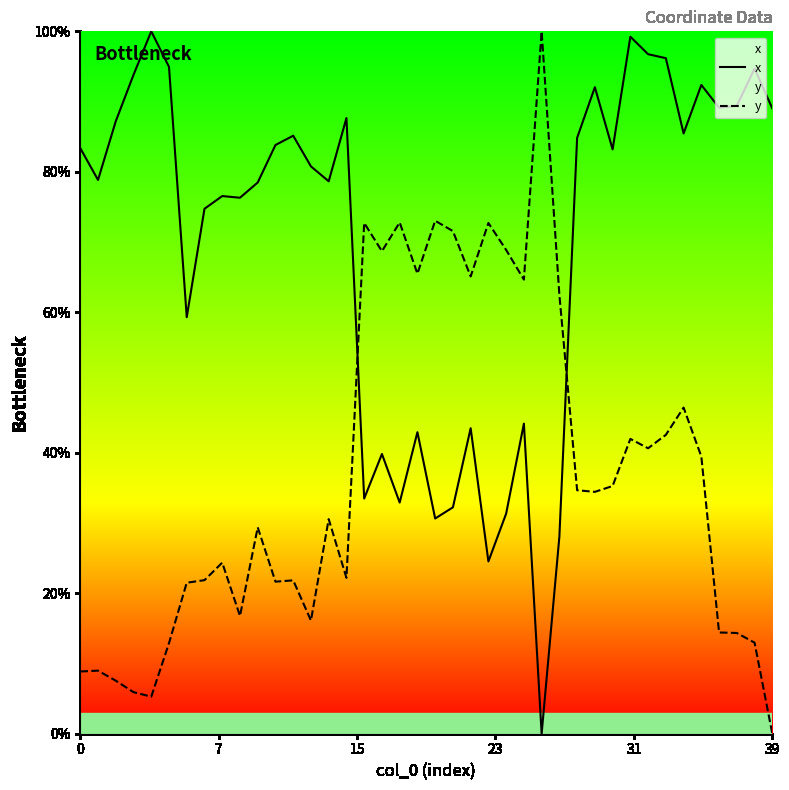

Where is x nearest to the value 50?

25